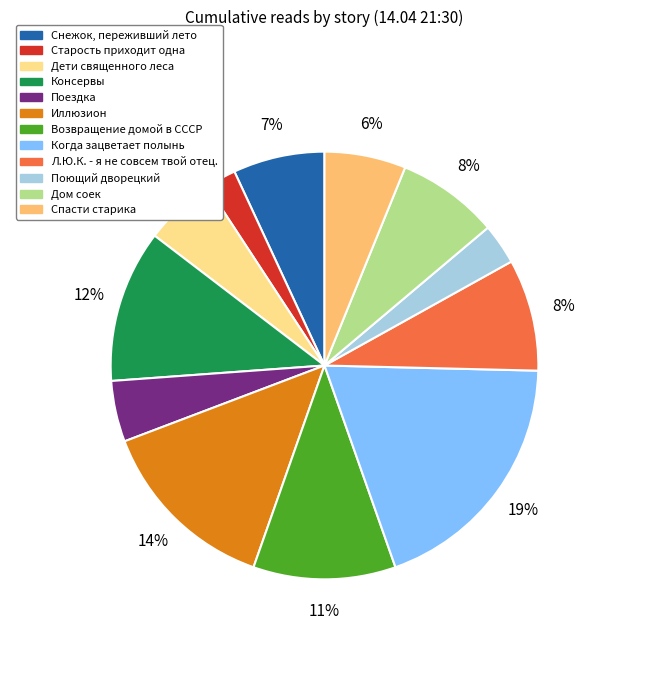

Between Спасти старика and Дети священного леса, which is larger?

Спасти старика